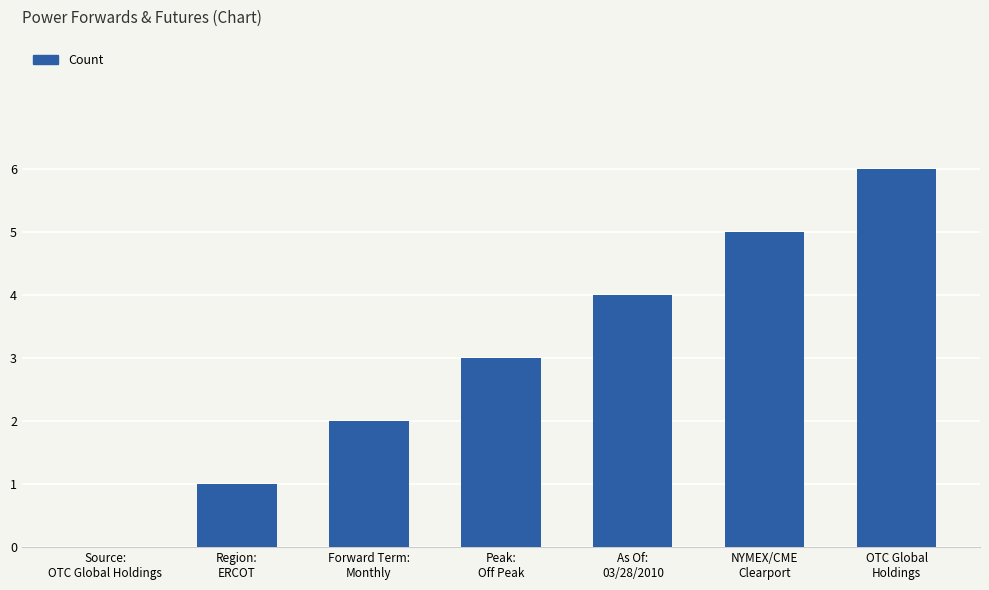

At which category does the chart reach its peak across all series?

OTC Global
Holdings